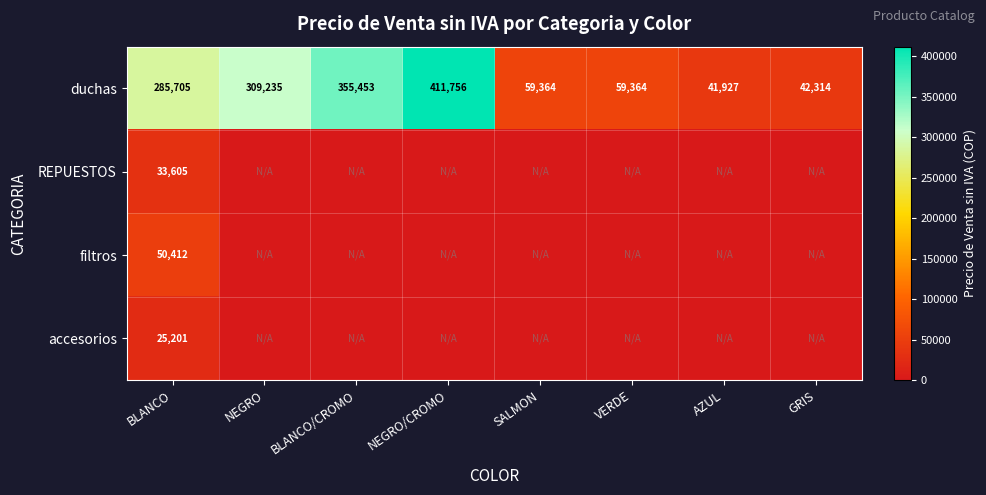

What is the total value across all series at AZUL?

41927